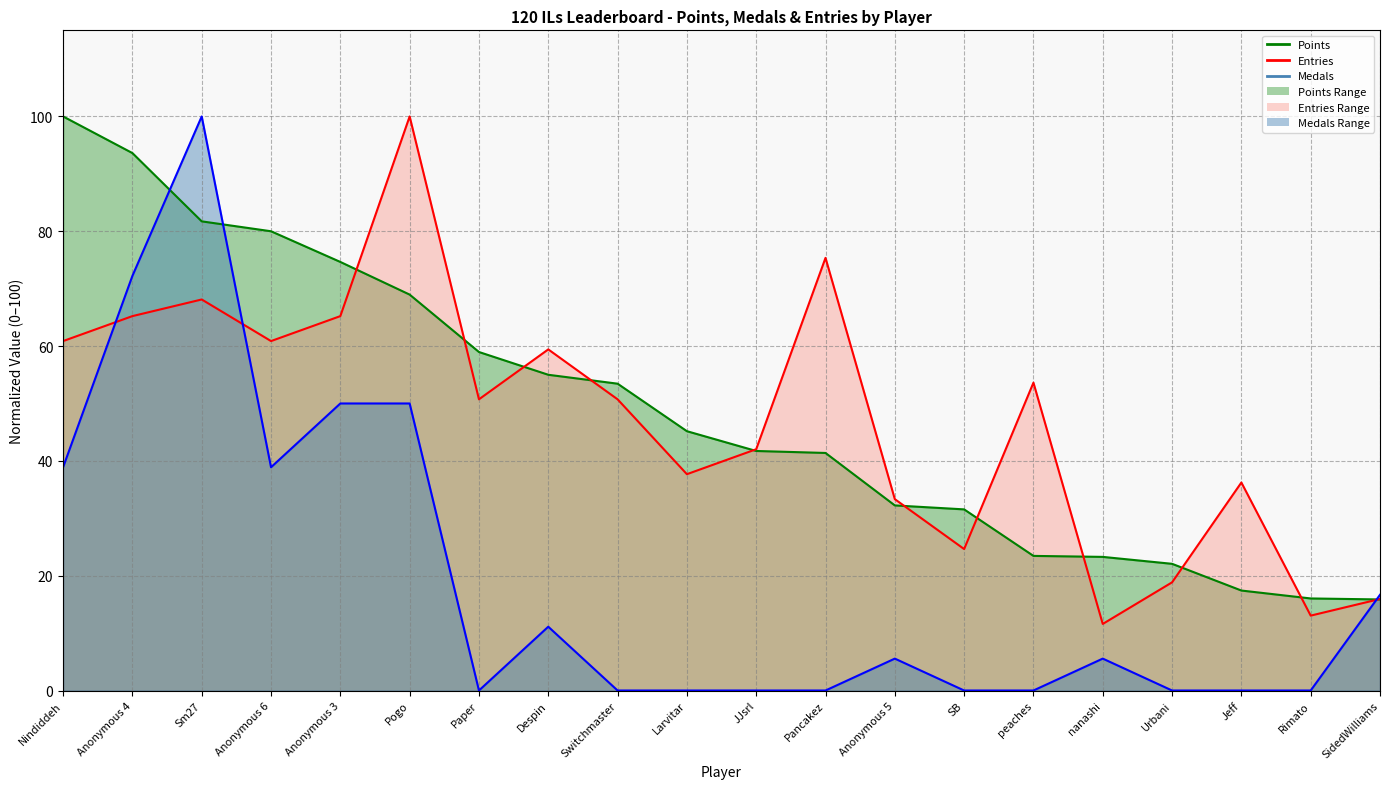

List the series in order of their peak value, highest first.

Points, Medals, Entries